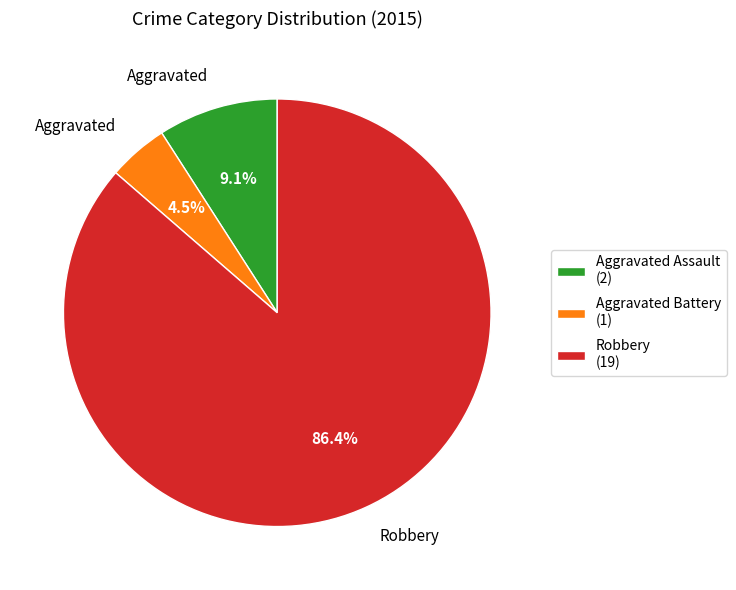

What is the ratio of the value at Robbery (19) to the value at Aggravated Assault (2)?

9.5